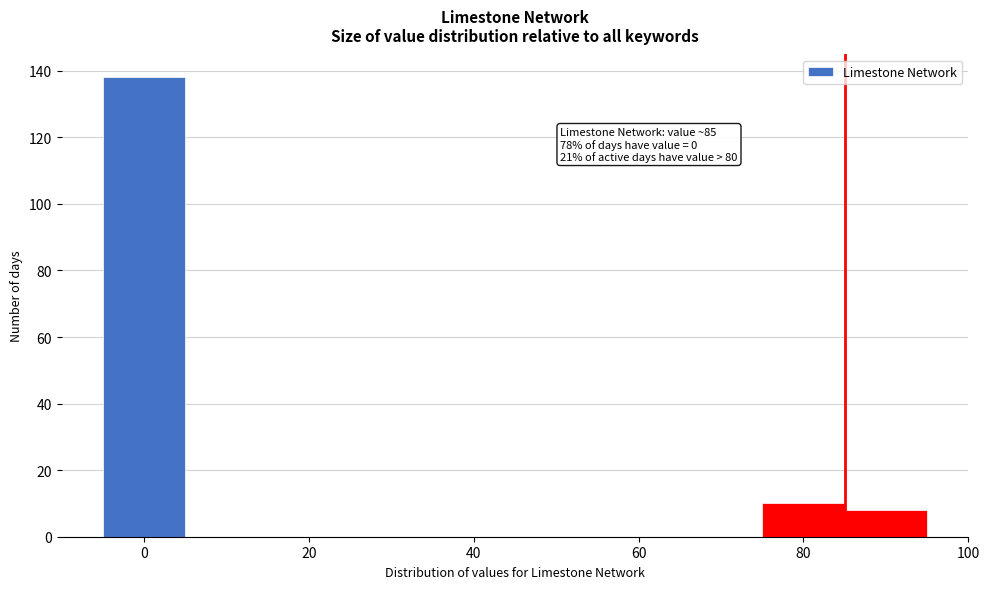

Over which range of the x-axis is the bar tallest?

-5 to 5